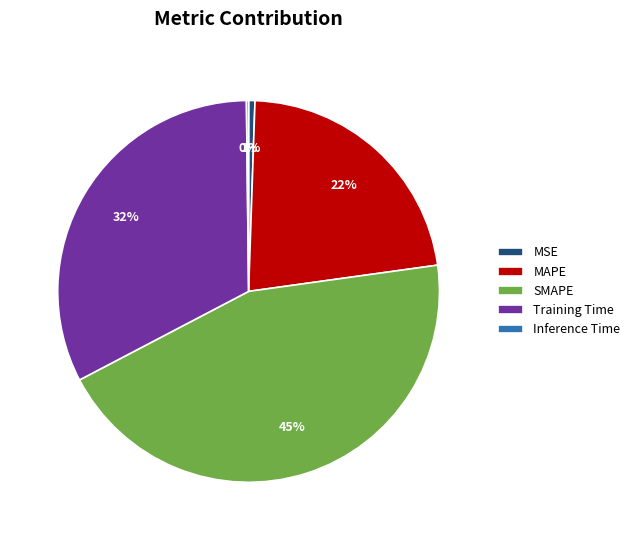

Is it true that MSE is 1% of the pie?

True